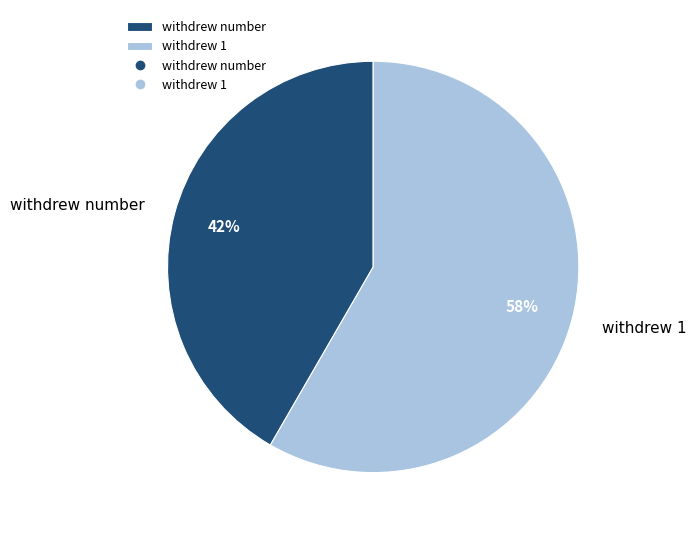

Combined, do withdrew number and withdrew 1 account for over 50%?

Yes